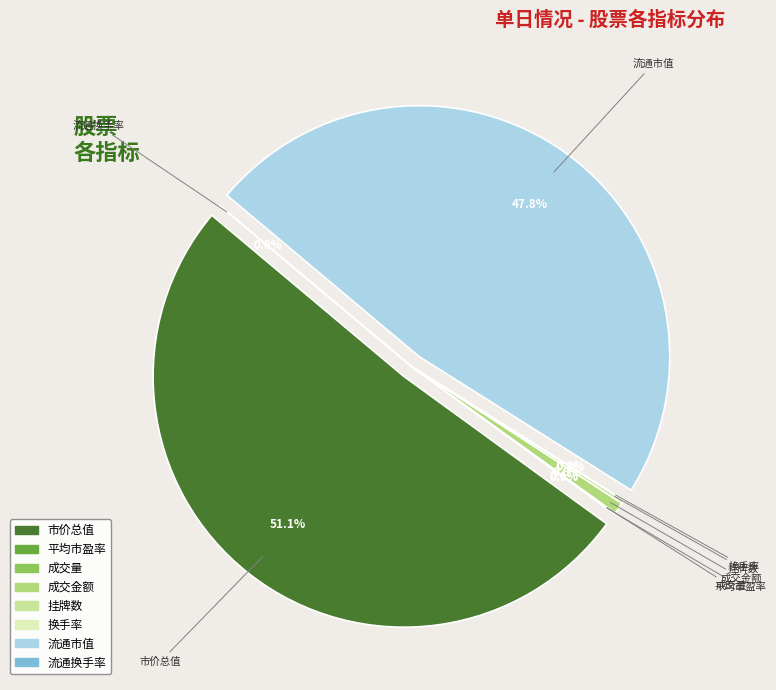

Do 流通换手率 and 挂牌数 together represent more than half of the pie?

No